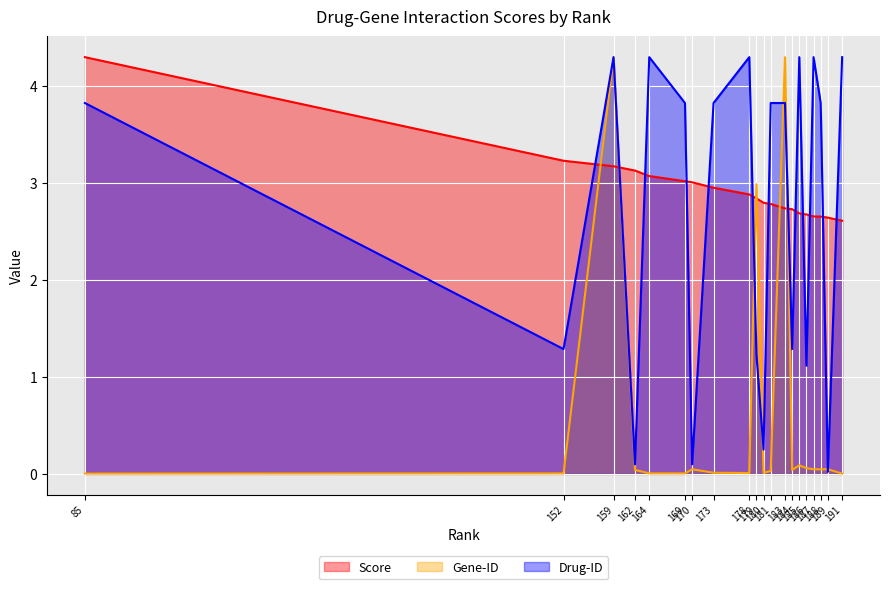

At how many categories does at least one series exceed 2?

20